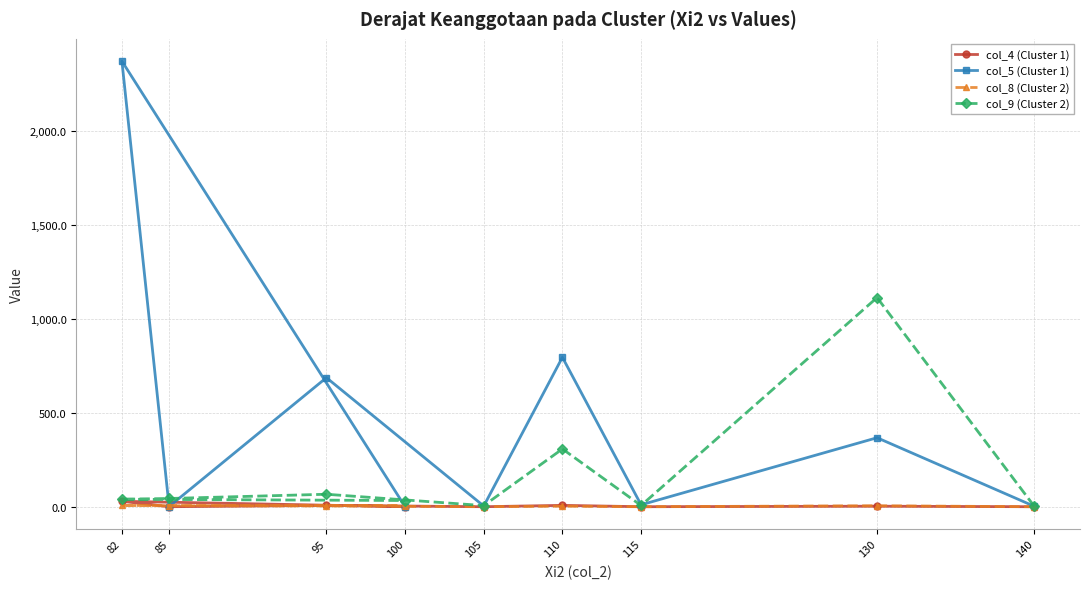

Reading right to left, what are all the values shown in this chart?

col_4 (Cluster 1): 100=0.0	82=28.9	85=0.0	95=7.2	105=0.0	110=7.2	115=0.1	130=2.8	140=0.0
col_5 (Cluster 1): 100=0.3	82=2369.9	85=1.1	95=686.4	105=3.6	110=794.8	115=10.2	130=366.9	140=2.0
col_8 (Cluster 2): 100=6.3	82=6.8	85=5.2	95=4.2	105=0.1	110=2.8	115=0.0	130=5.1	140=0.0
col_9 (Cluster 2): 100=33.0	82=39.8	85=43.8	95=66.3	105=6.0	110=307.3	115=6.6	130=1112.2	140=1.5